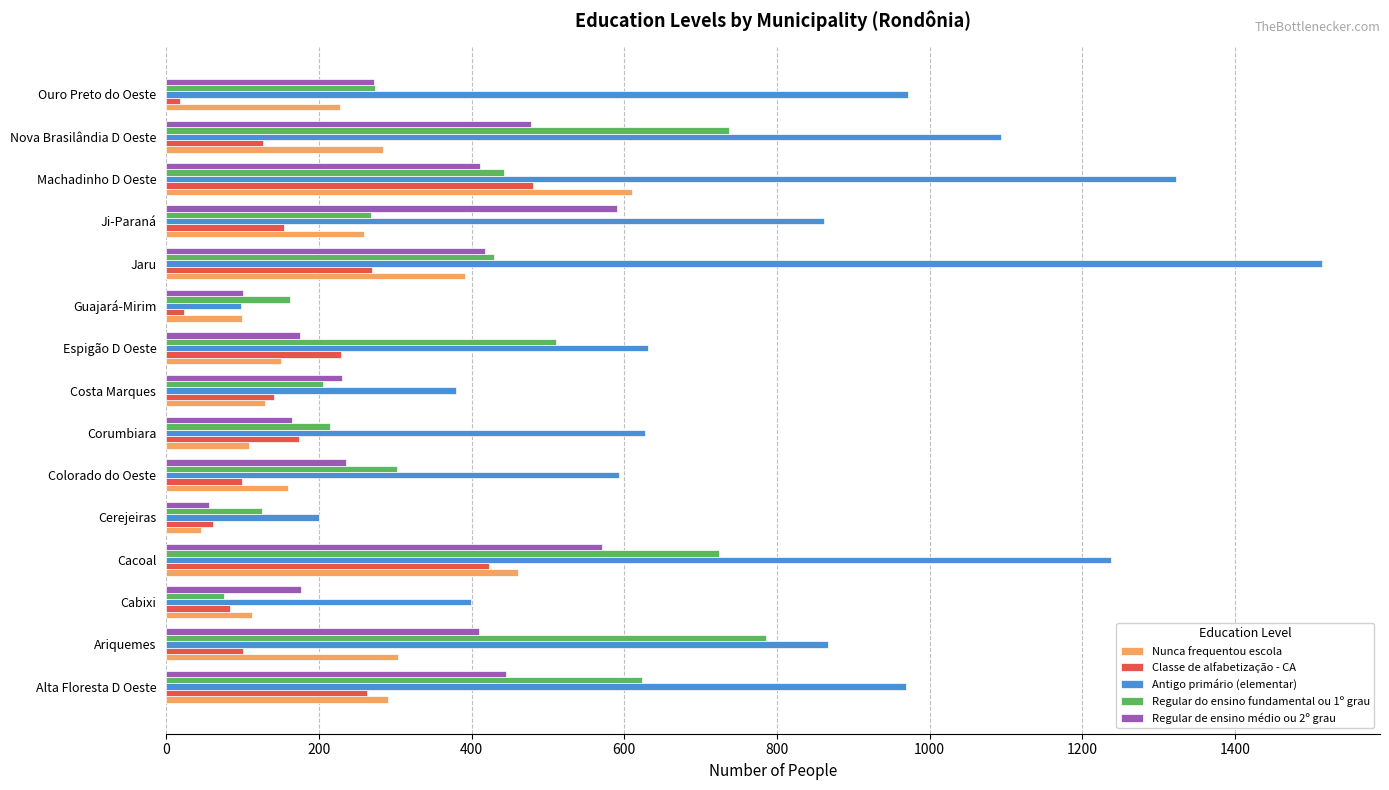

What is the difference between the highest and lowest values at Nova Brasilândia D Oeste?

966